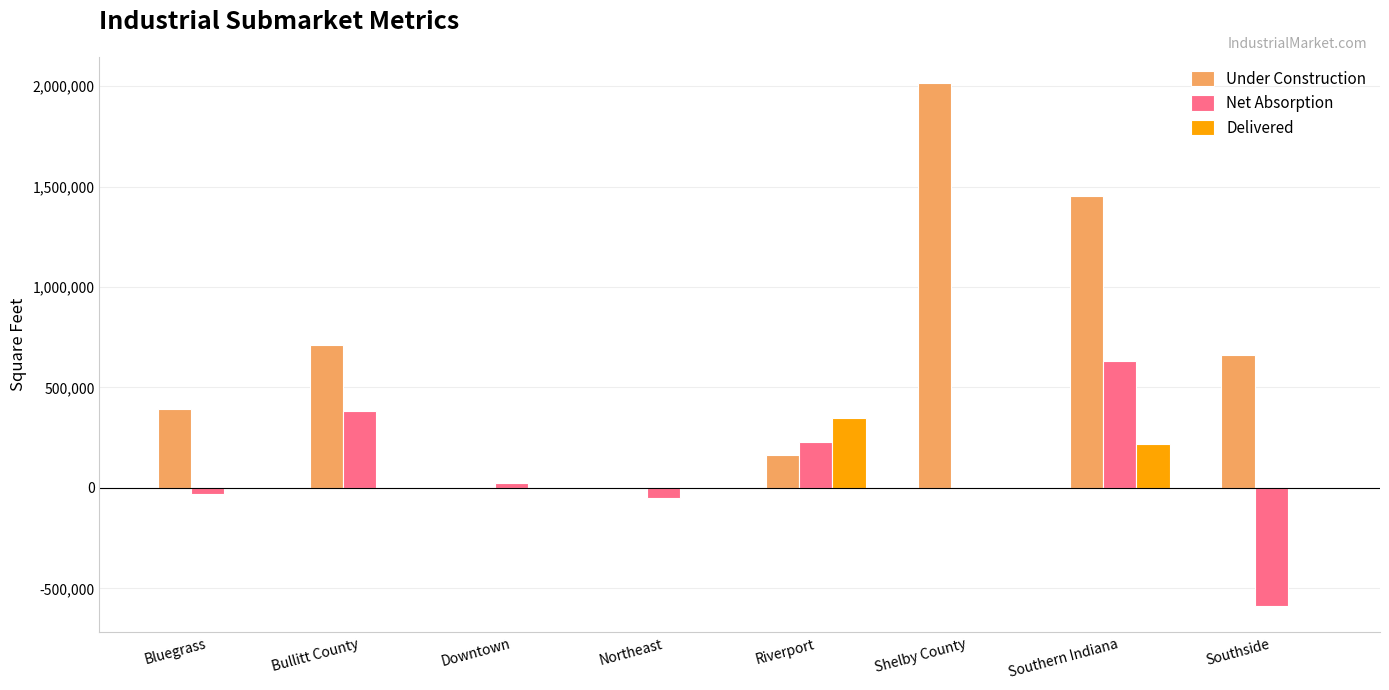

What is the maximum value shown in the chart?

2016239